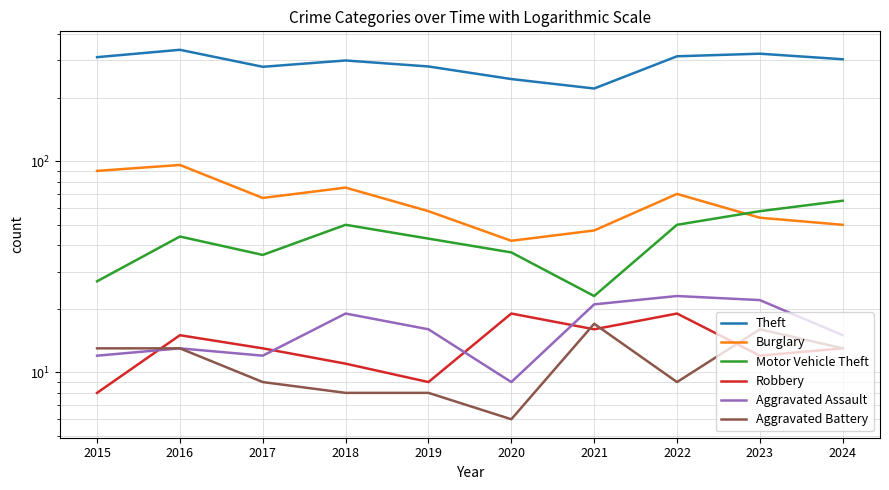

True or false: Motor Vehicle Theft has a value of 39 at 2015.

False